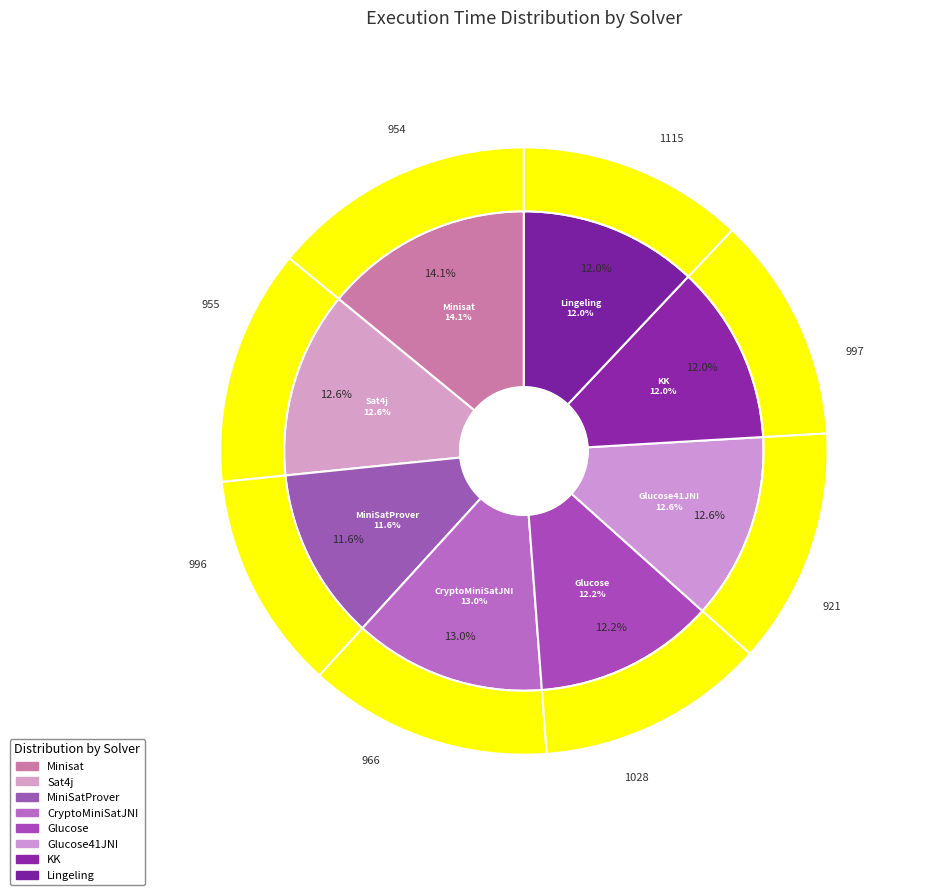

To the nearest percent, what is the average slice percentage?

12%